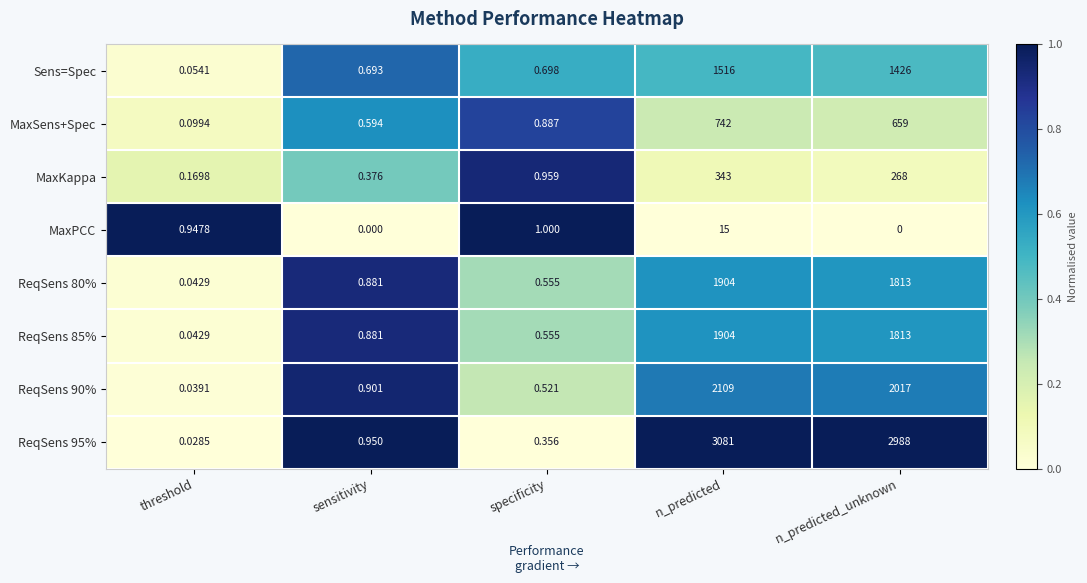

Rank the categories by ReqSens 85% value from highest to lowest.

n_predicted, n_predicted_unknown, sensitivity, specificity, threshold